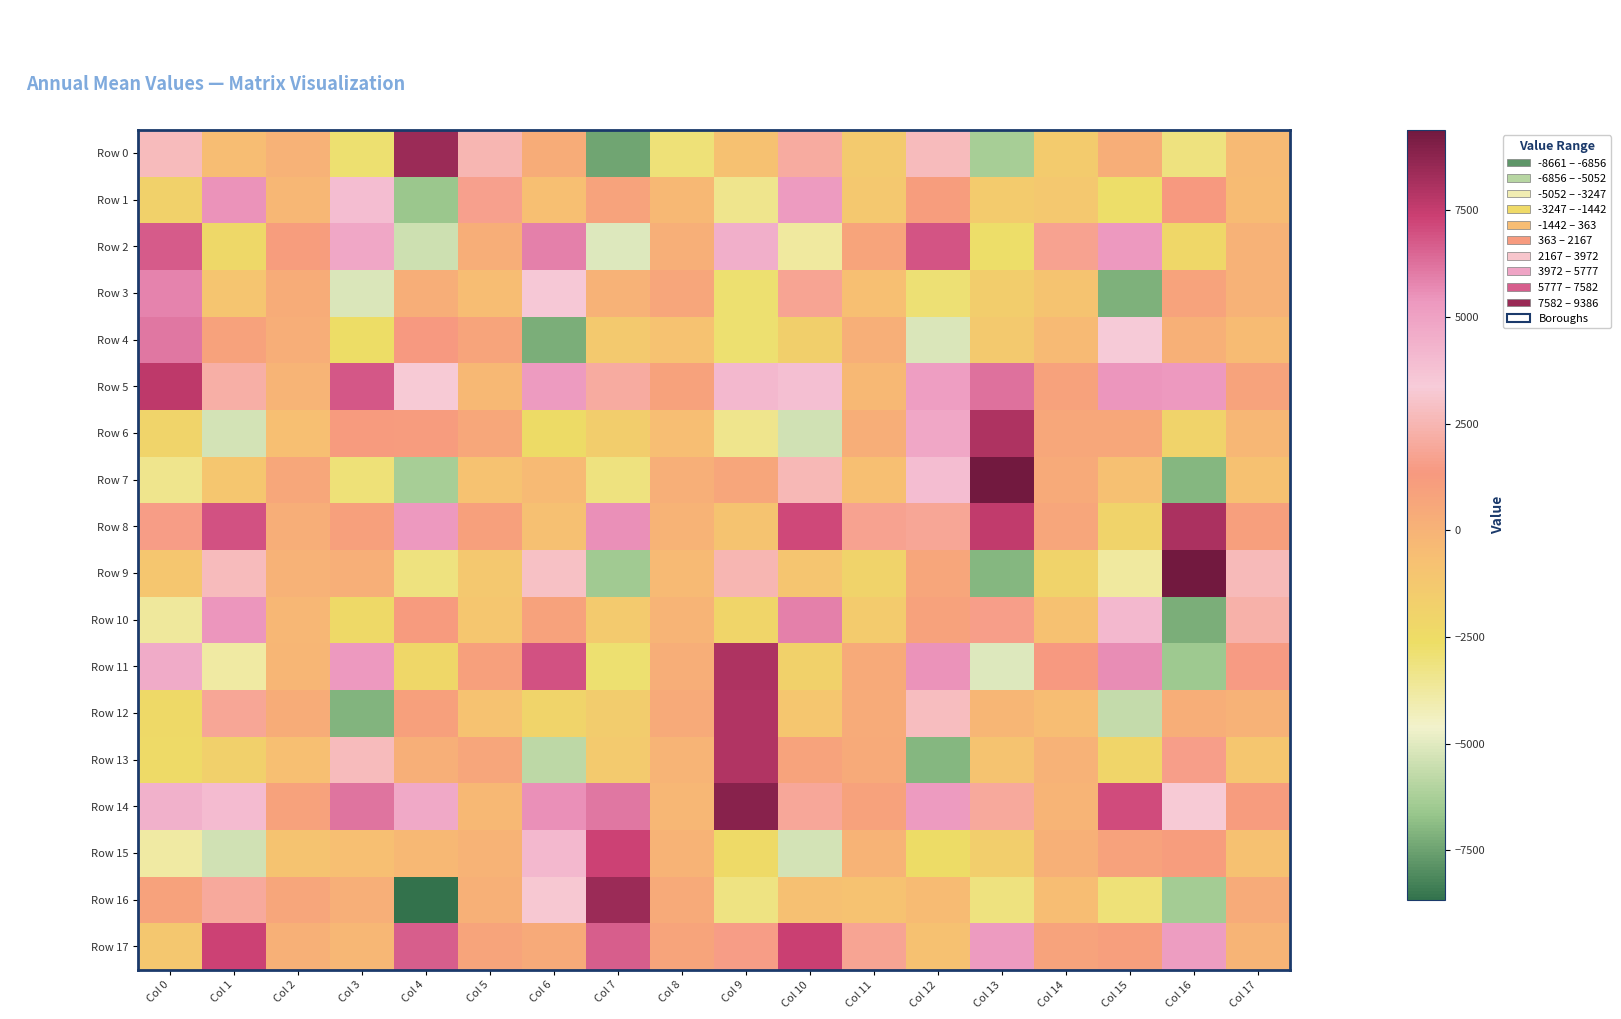

At which category does the chart reach its peak across all series?

Col 13